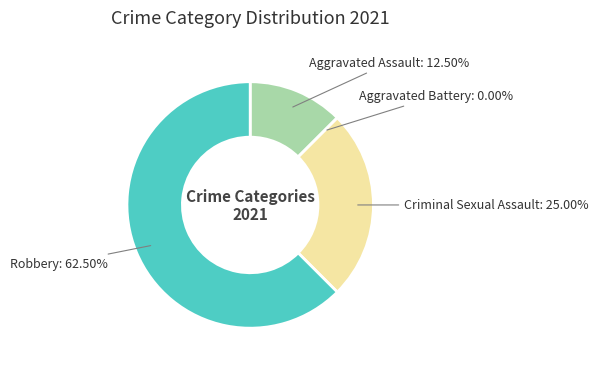

What is the majority slice?

Robbery